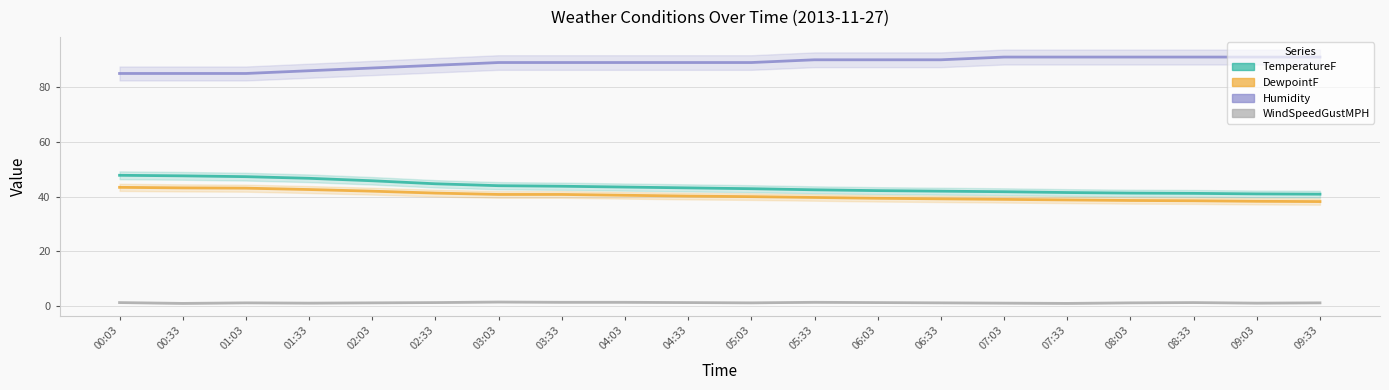

What is the smallest value displayed?

1.0